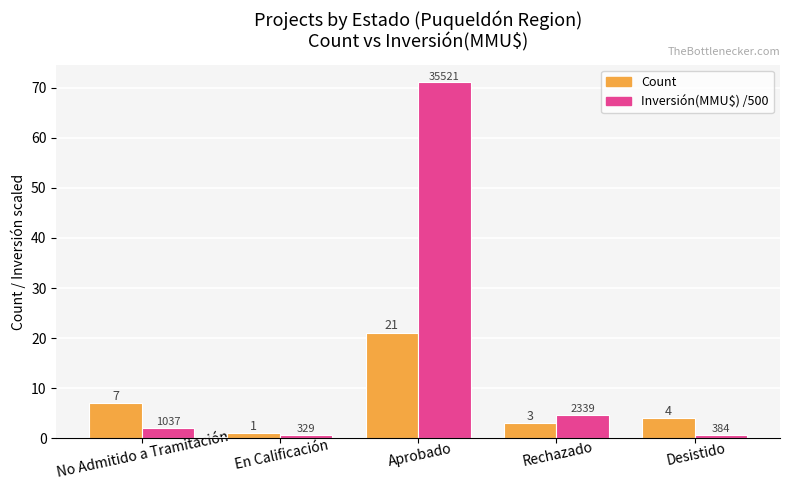

Which series changed the most between En Calificación and Aprobado?

Inversión(MMU$) /500